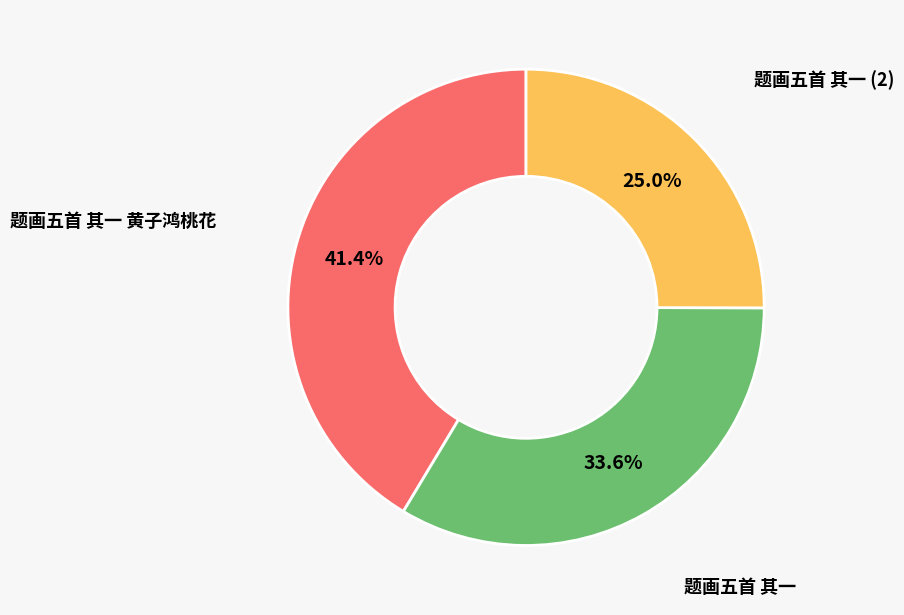

Does any single category account for the majority?

No